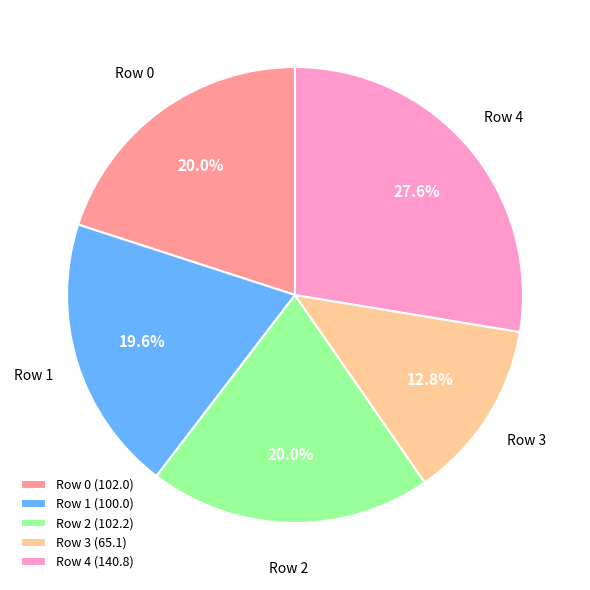

True or false: Row 3 accounts for 27% of the total.

False